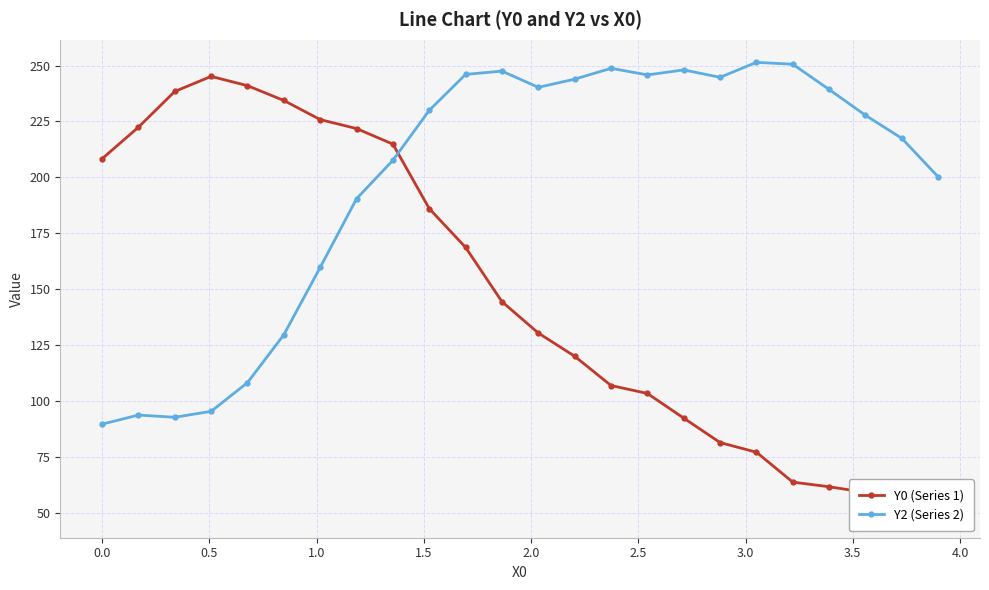

How many series are shown in this chart?

2